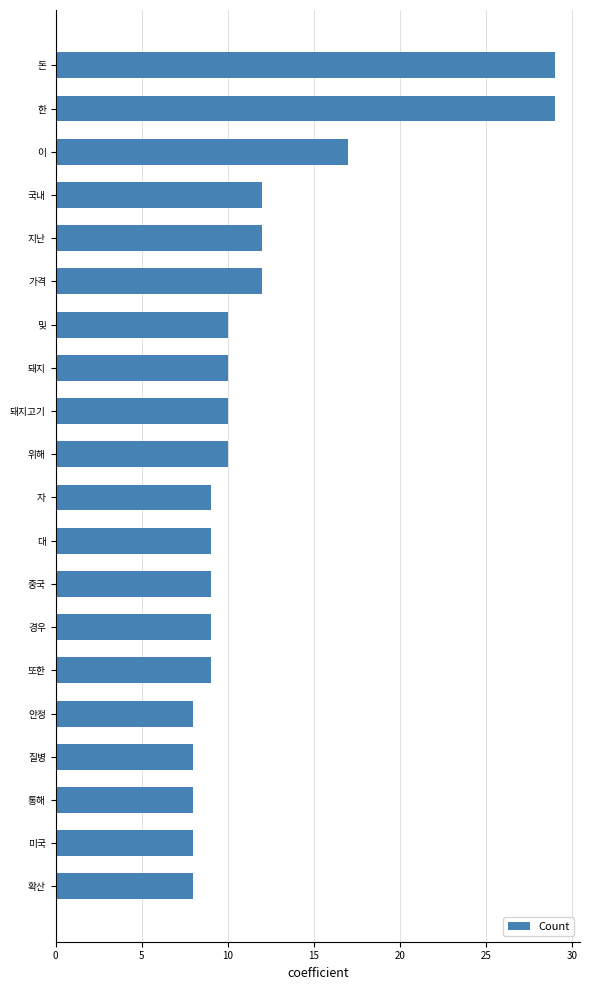

Reading top to bottom, extract all data points from this chart.

29	29	17	12	12	12	10	10	10	10	9	9	9	9	9	8	8	8	8	8